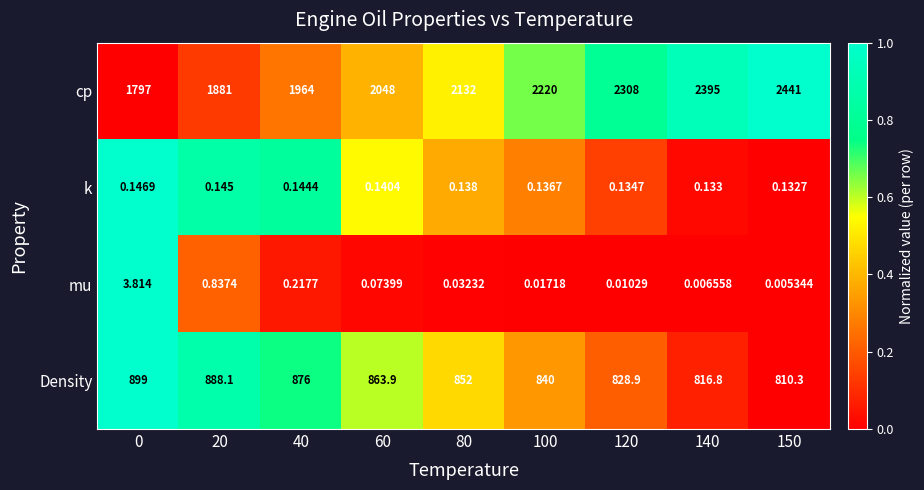

How many values in the Density series are below 852?

4